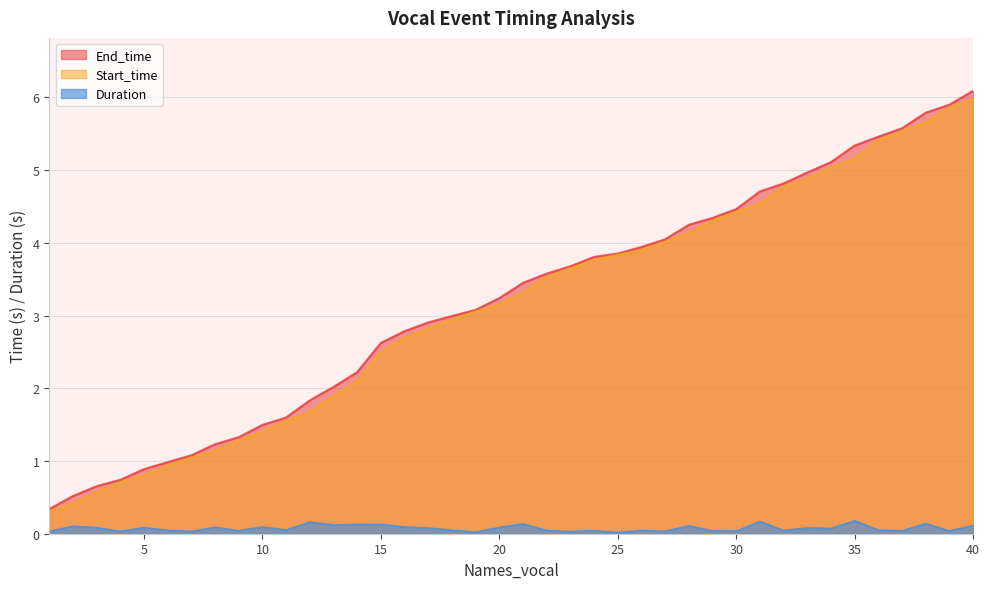

Which series has the widest spread of values?

End_time